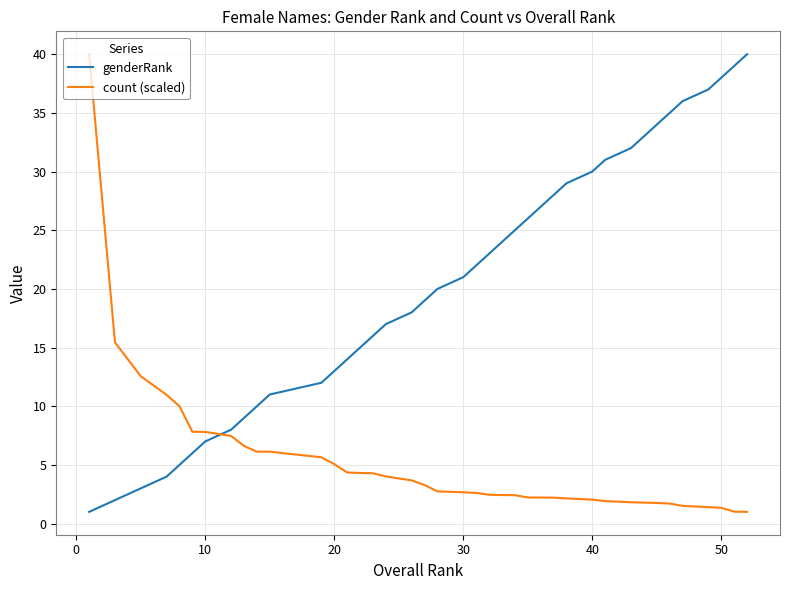

How many times do genderRank and count (scaled) cross each other?

1